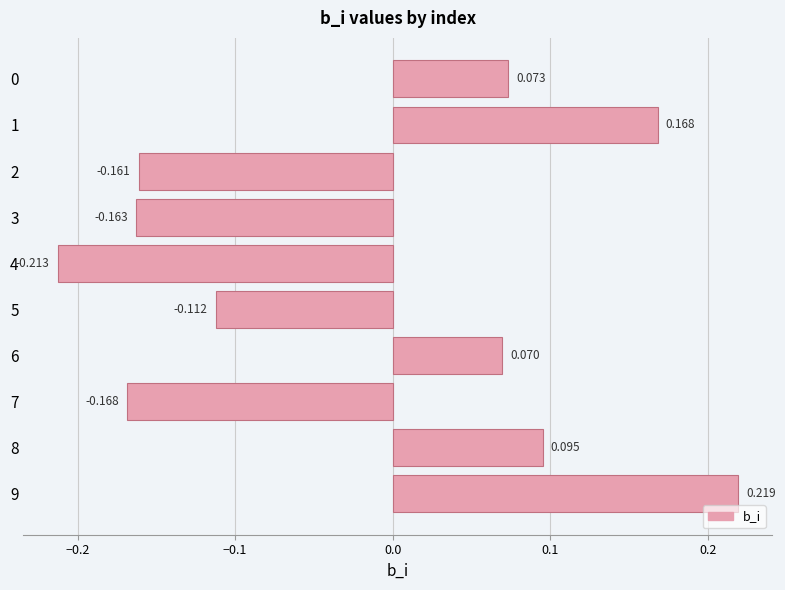

Where is the data nearest to the value 0?

6